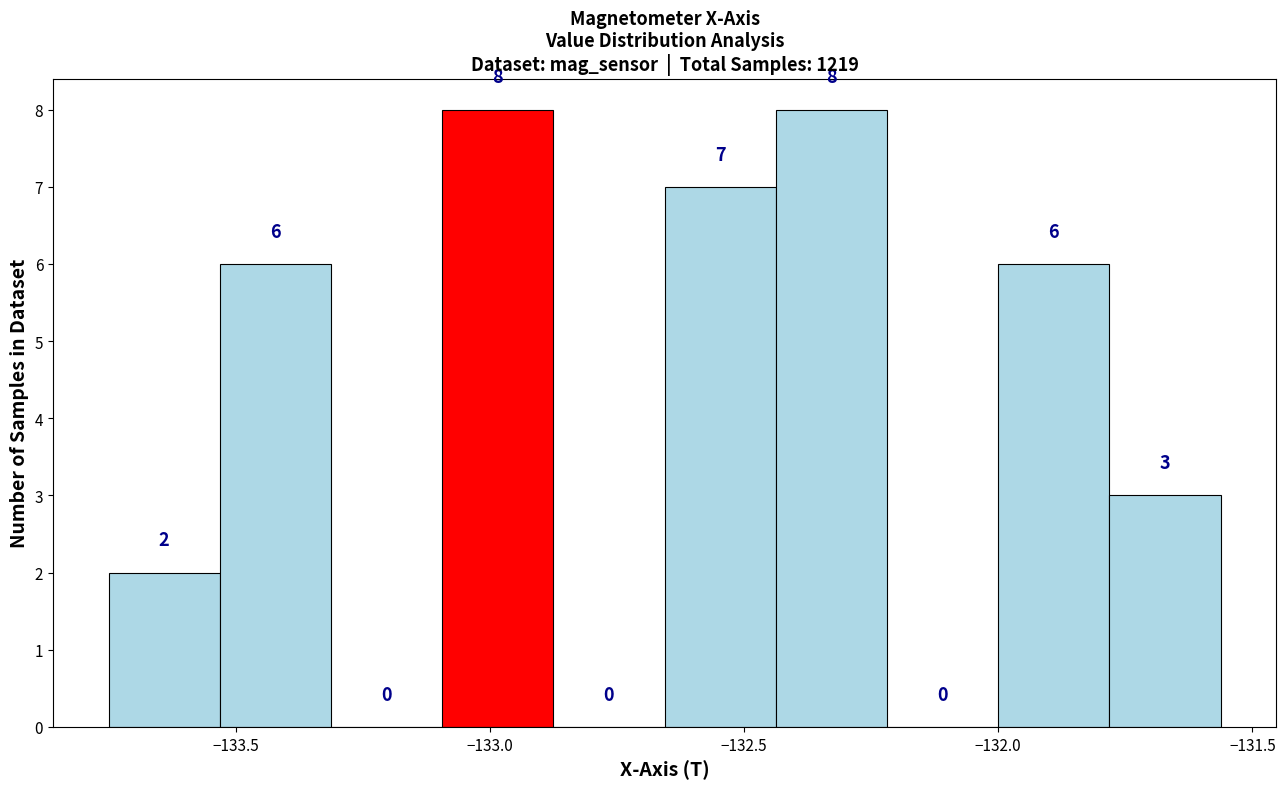

What is the height of the bar covering -133.75 to -133.55 on the x-axis? The bar edges are not printed on the chart, so give them approximately, as read against the axis.

2